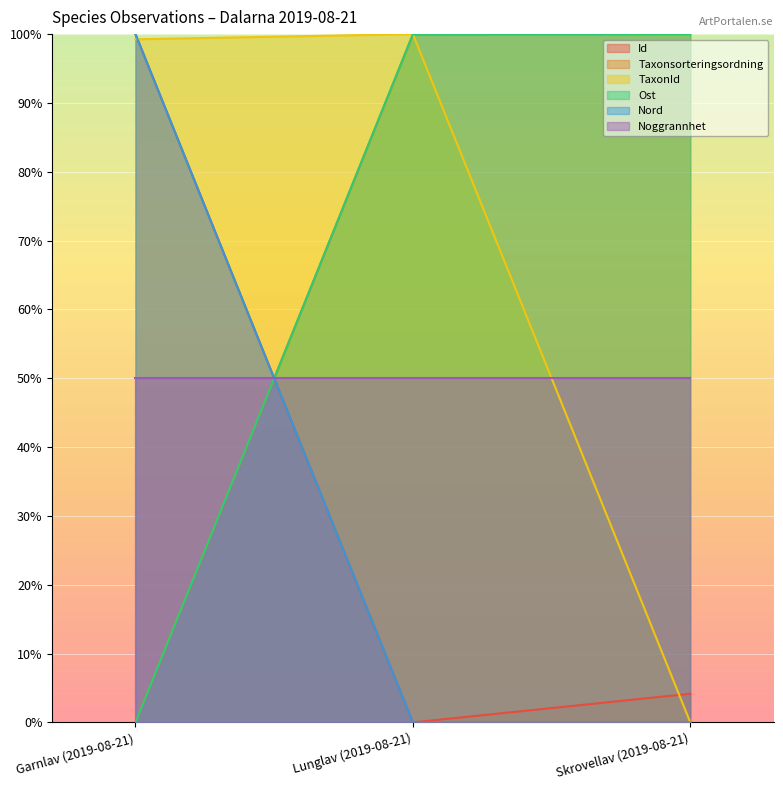

How many values in the TaxonId series are below 99?

1